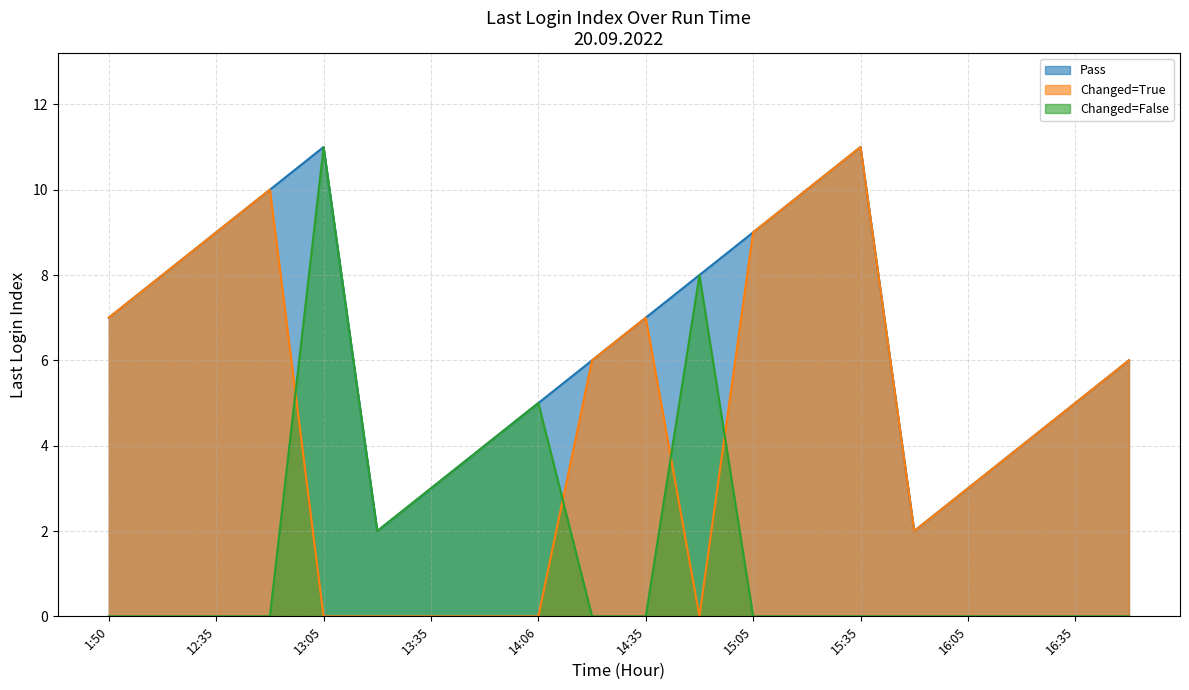

How many lines are shown in the chart?

3